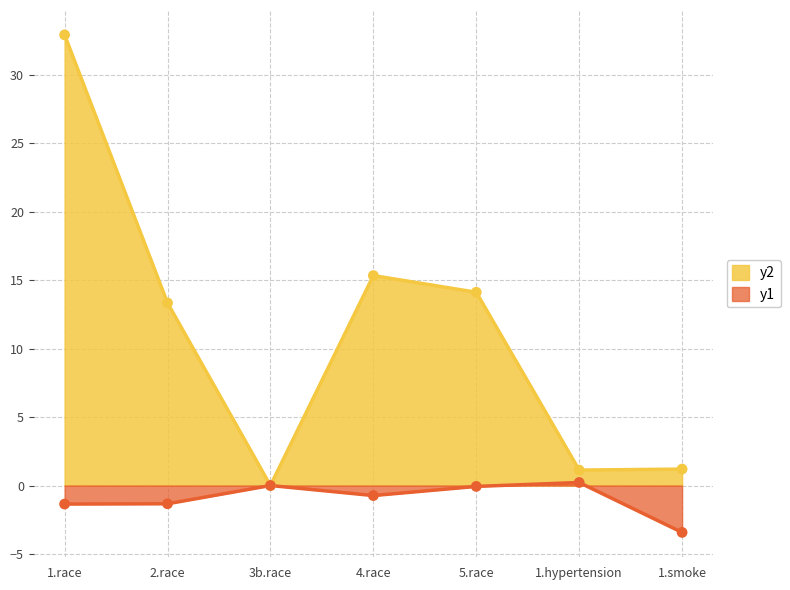

What is the total value across all series at 1.smoke?

-2.2